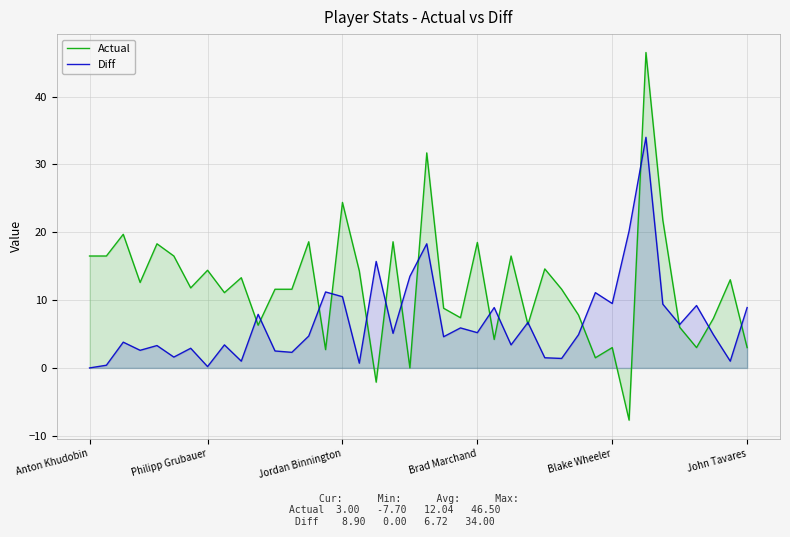

What is the maximum value for Actual?

46.5